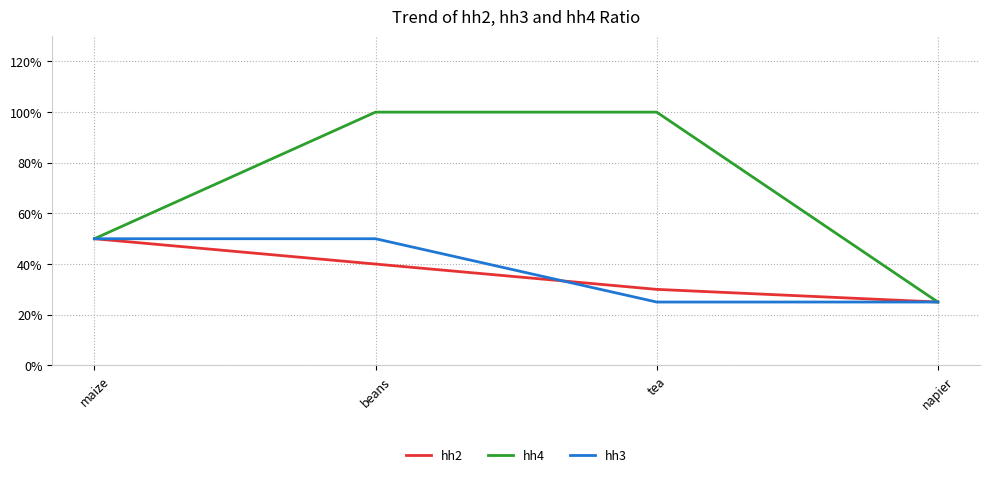

Between napier and maize, which is larger?

maize